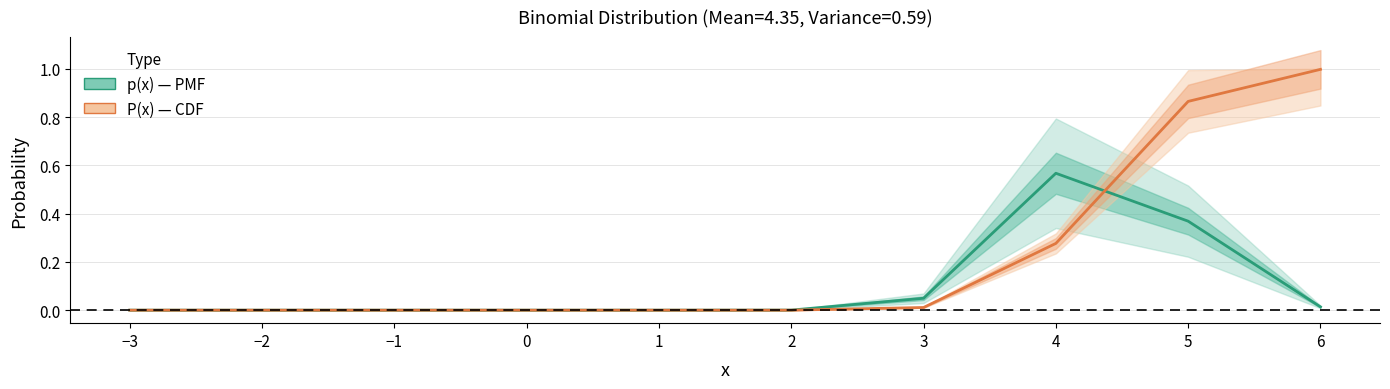

What are all the series names shown in the legend?

p(x), P(x)